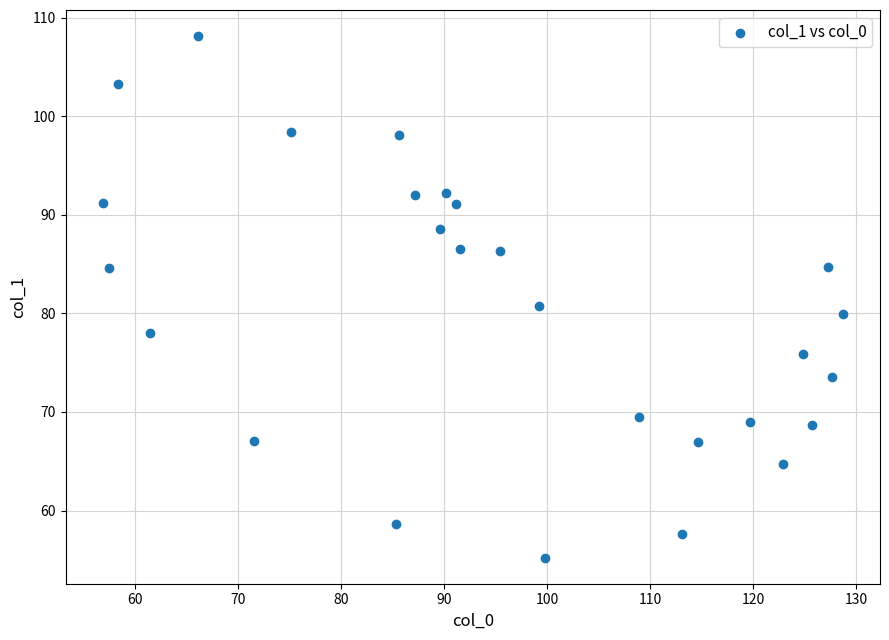

What is the range of Y values (max minus min)?

52.9